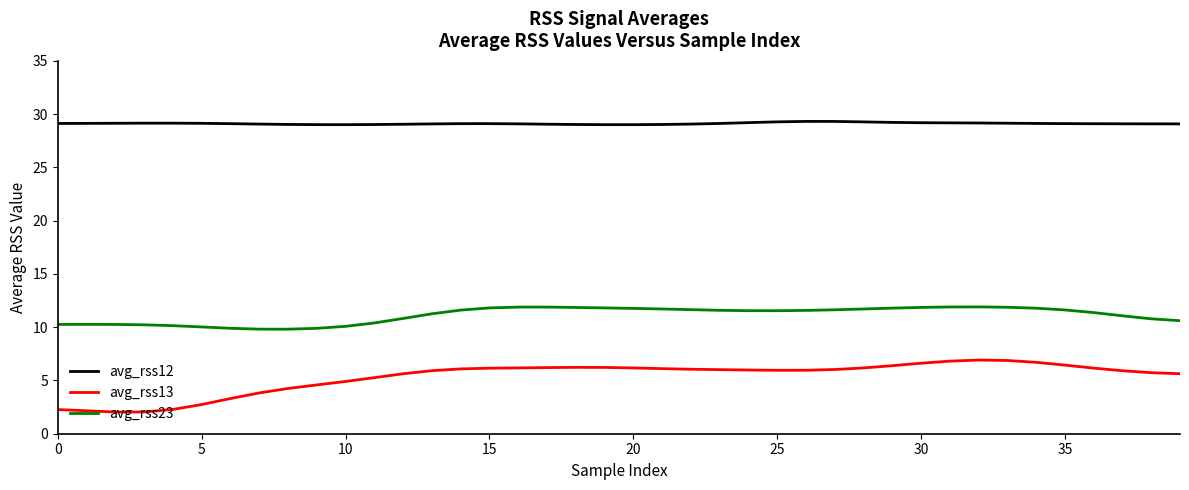

Which series has the largest range (max minus min)?

avg_rss13